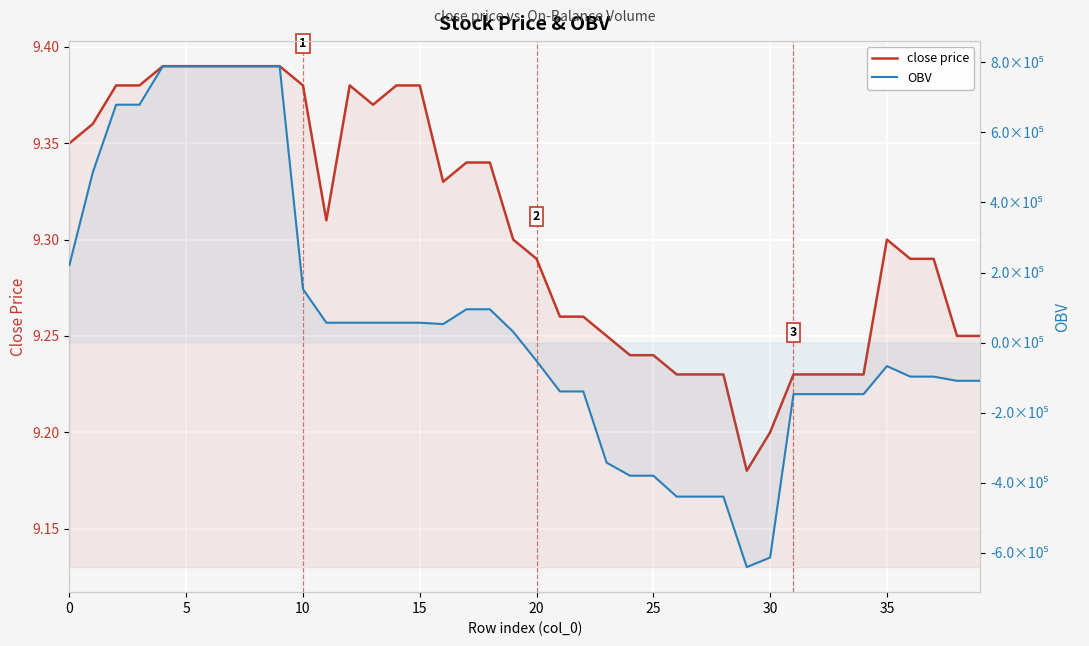

True or false: OBV and close price intersect in this chart.

True